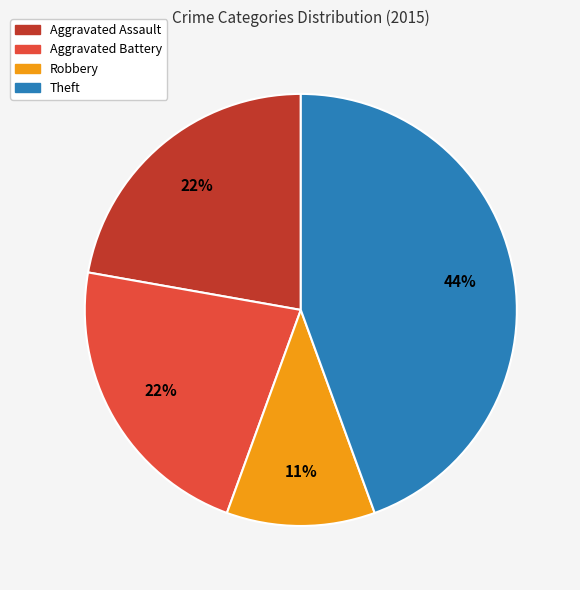

The Aggravated Assault slice represents 22% of the pie. True or false?

True